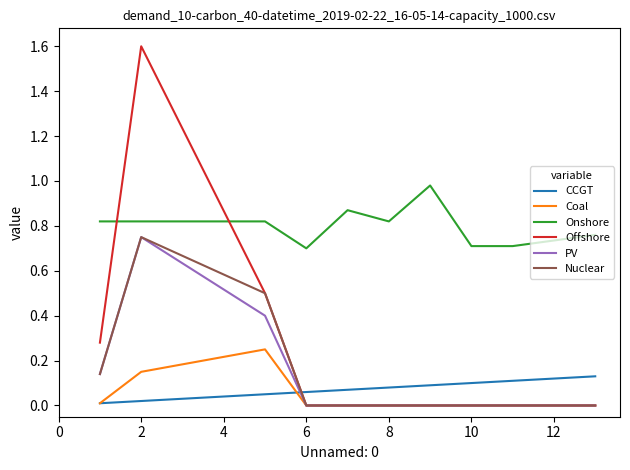

What is the maximum value shown in the chart?

1.6